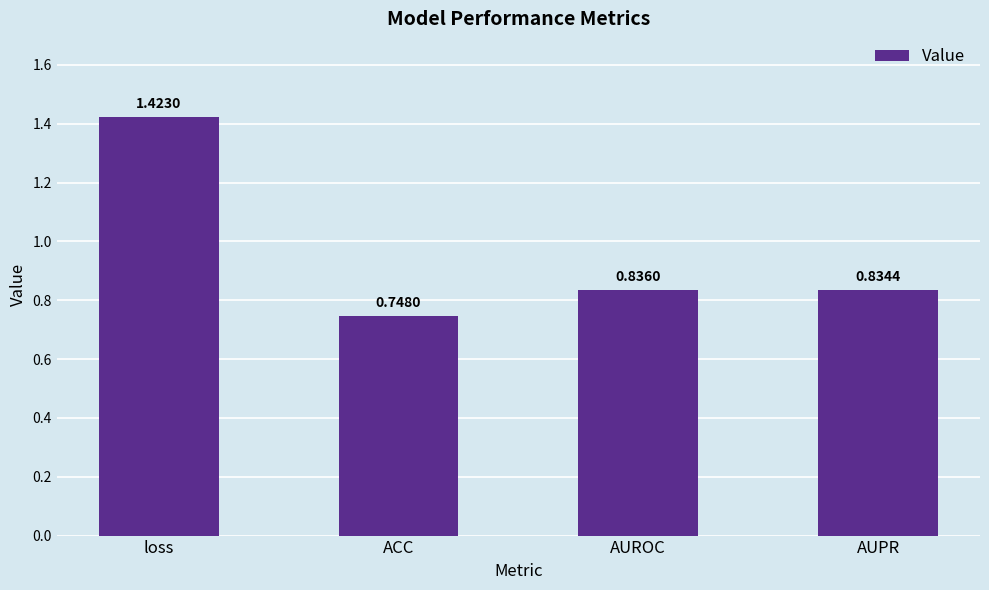

Between ACC and loss, which is larger?

loss